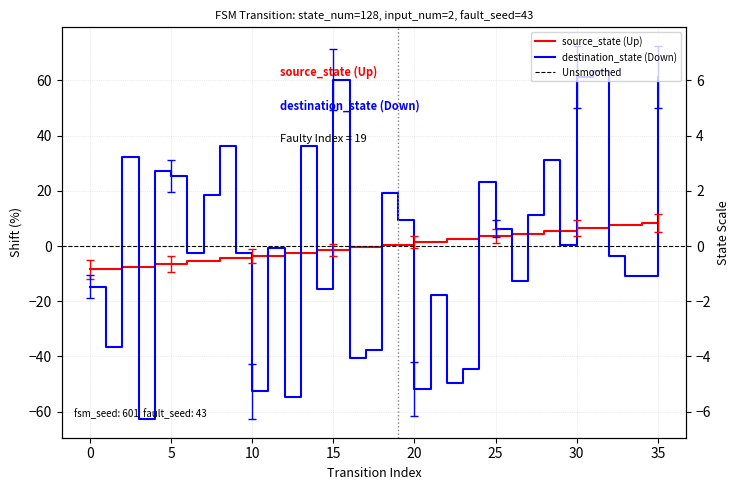

Reading left to right, transcribe all the data shown in this chart.

source_state: 0=-8.5	1=-8.5	2=-7.5	3=-7.5	4=-6.5	5=-6.5	6=-5.5	7=-5.5	8=-4.5	9=-4.5	10=-3.5	11=-3.5	12=-2.5	13=-2.5	14=-1.5	15=-1.5	16=-0.5	17=-0.5	18=0.5	19=0.5	20=1.5	21=1.5	22=2.5	23=2.5	24=3.5	25=3.5	26=4.5	27=4.5	28=5.5	29=5.5	30=6.5	31=6.5	32=7.5	33=7.5	34=8.5	35=8.5
destination_state: 0=-14.7	1=-36.7	2=32.3	3=-62.7	4=27.3	5=25.3	6=-2.7	7=18.3	8=36.3	9=-2.7	10=-52.7	11=-0.7	12=-54.7	13=36.3	14=-15.7	15=60.3	16=-40.7	17=-37.7	18=19.3	19=9.3	20=-51.7	21=-17.7	22=-49.7	23=-44.7	24=23.3	25=6.3	26=-12.7	27=11.3	28=31.3	29=0.3	30=61.3	31=63.3	32=-3.7	33=-10.7	34=-10.7	35=61.3